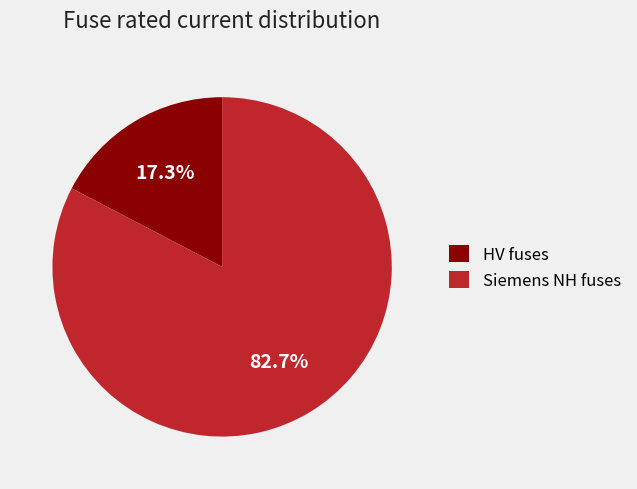

Is there any slice that represents more than half of the pie?

Yes